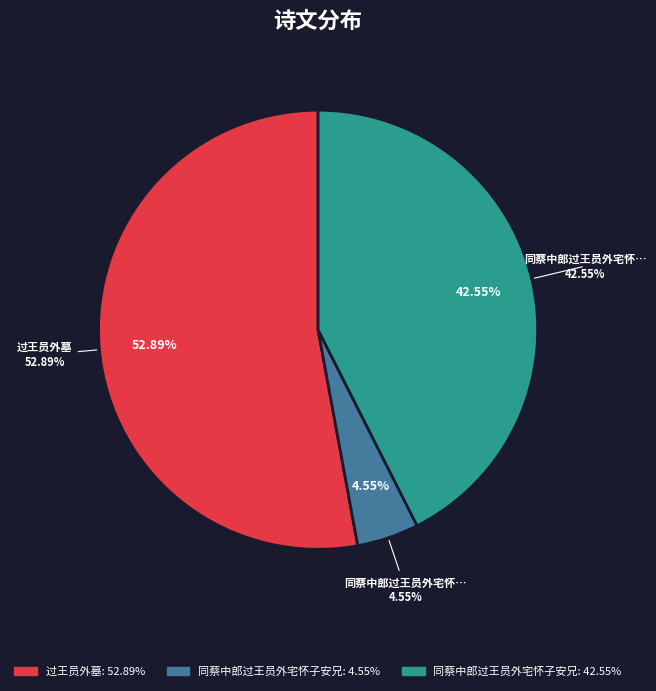

To the nearest percent, what is the difference between the largest and smallest slice percentages?

48%